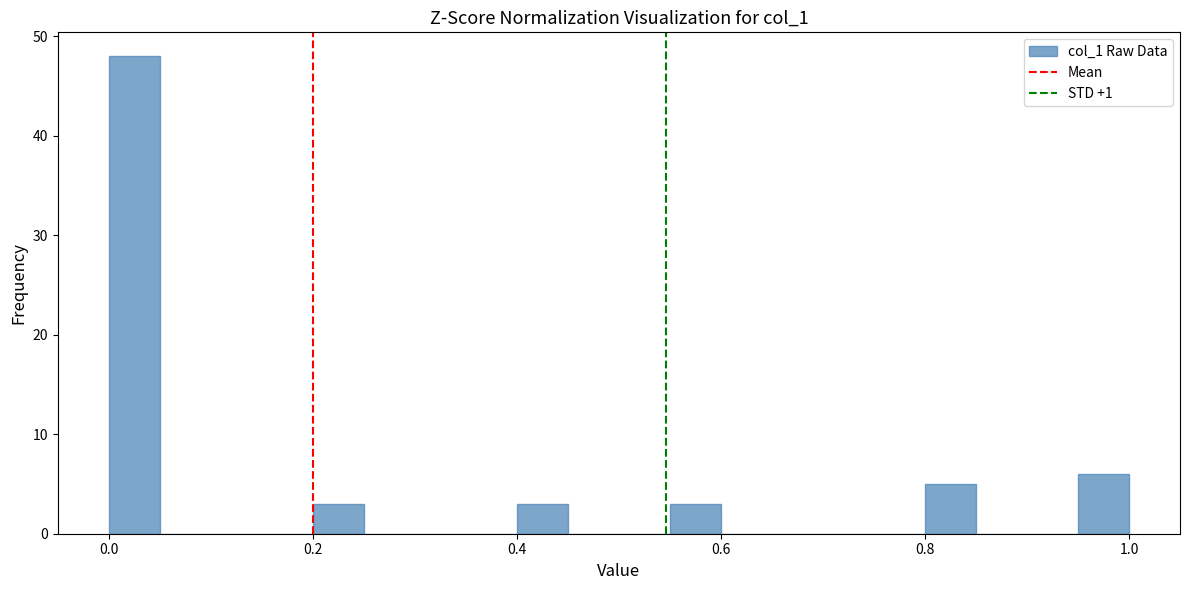

Read against the x-axis, roughly where is the centre of the tallest bar?

0.02